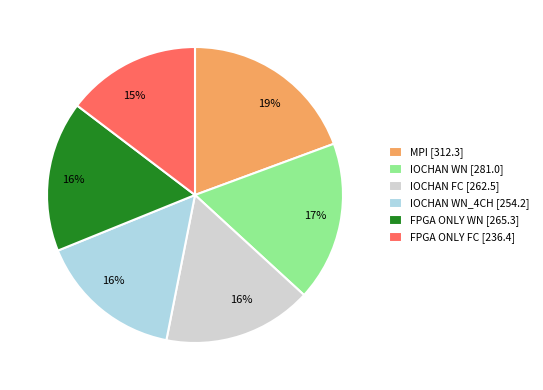

Is the sum of FPGA ONLY FC [236.4] and IOCHAN WN [281.0] greater than half?

No